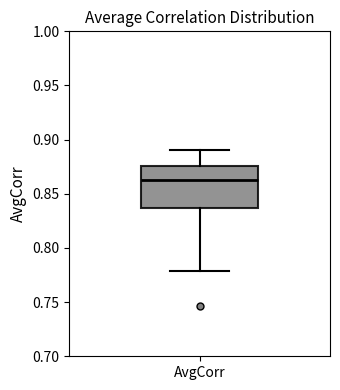

Read this box plot against the y-axis: the position of the median line, the range covered by the box, and the ends of both whiskers. The values are not printed on the chart, so give them approximately, as read against the axis.

median 0.865, box 0.835 to 0.875, whiskers 0.780 to 0.890